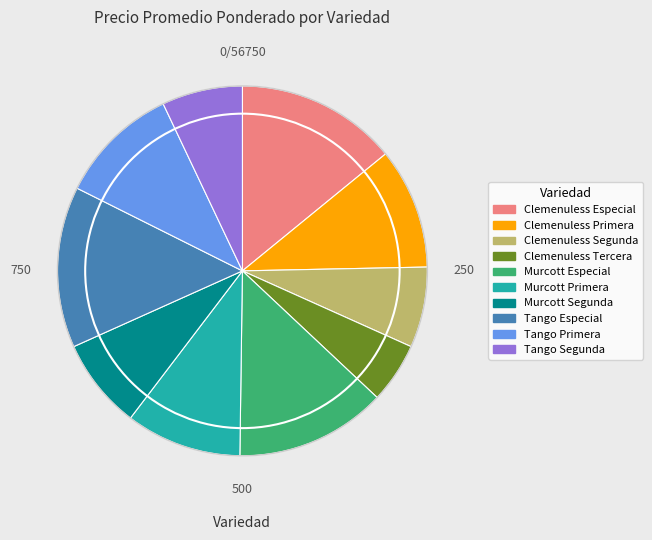

Combined, do Murcott Primera and Tango Especial account for over 50%?

No